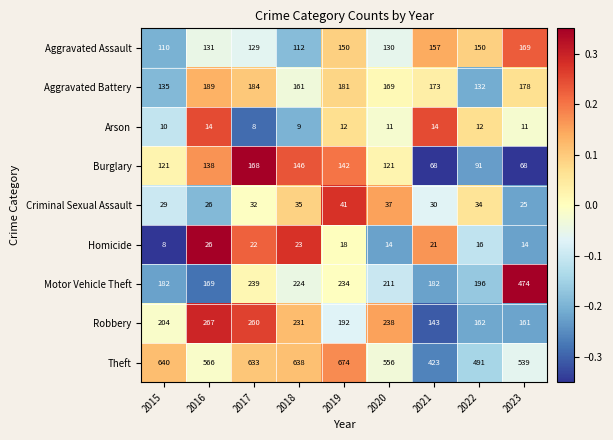

What is the spread (max minus min) of values at 2022?

479